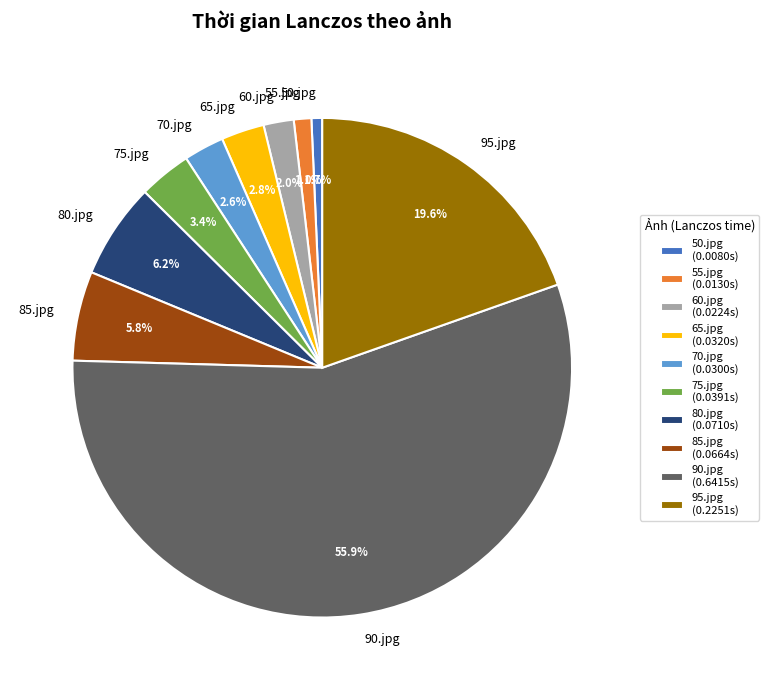

Does any single category account for the majority?

Yes